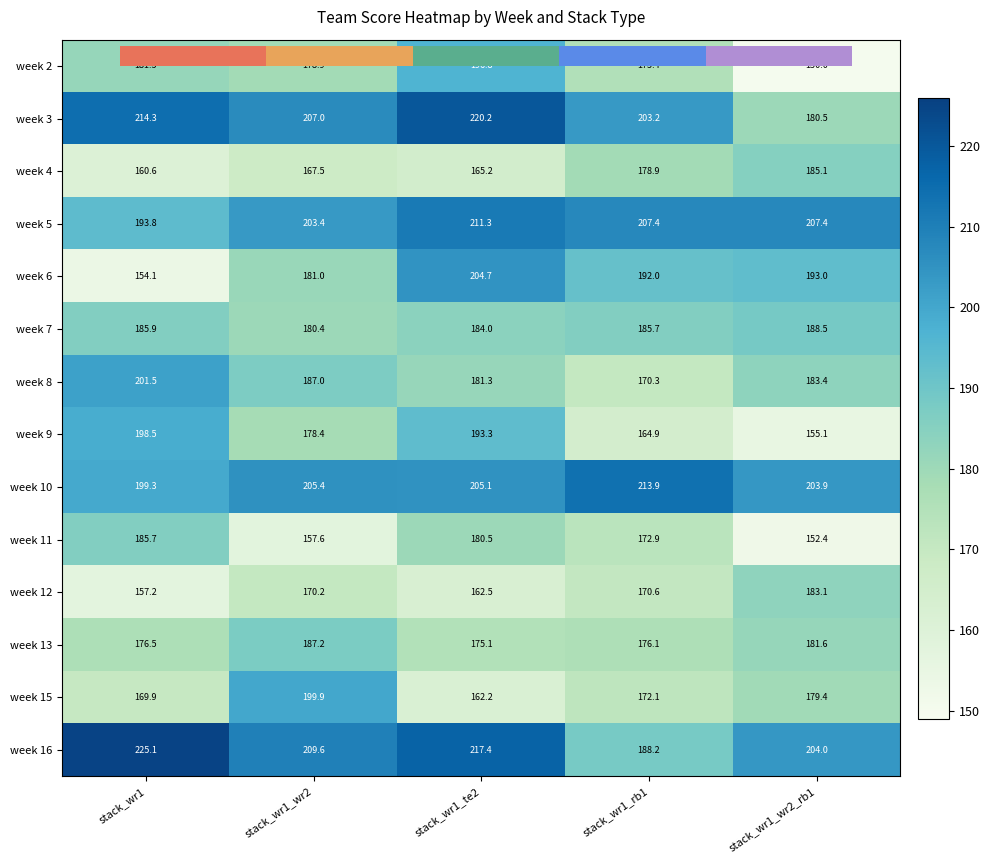

What is the sum of all week 12 values?

843.6